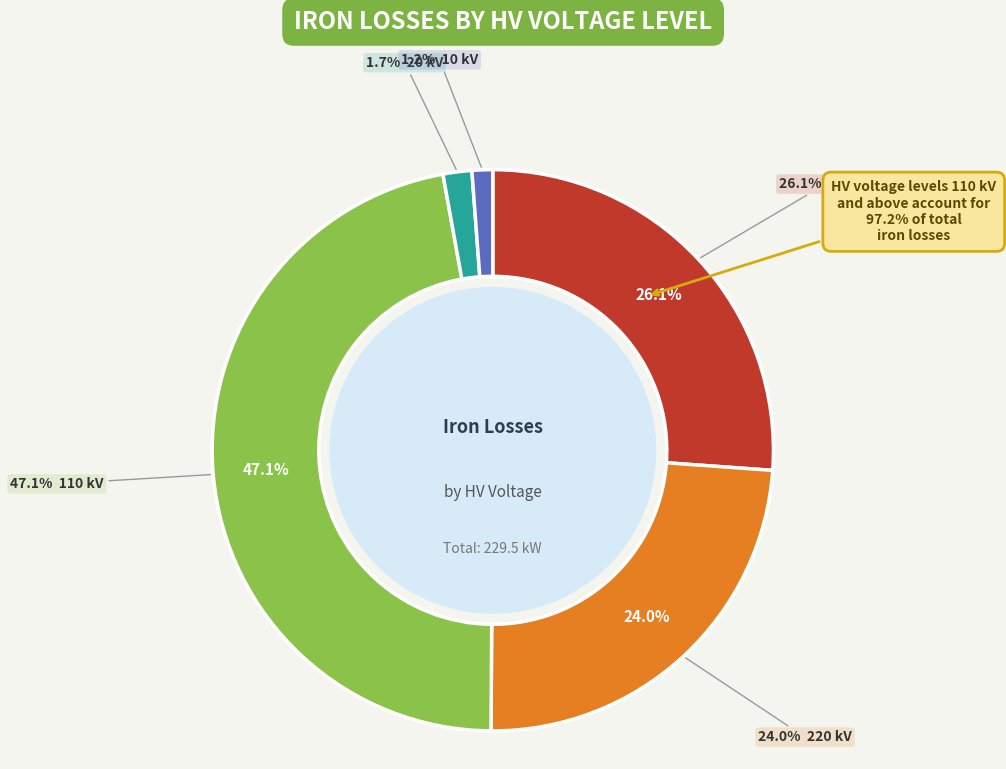

What is the smallest slice in the pie chart?

10 kV